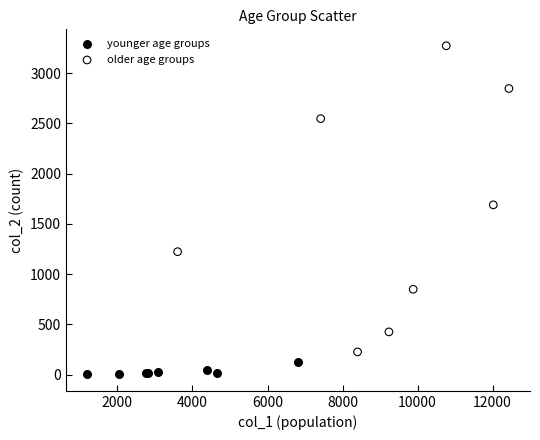

Which series contains the highest Y value?

older age groups